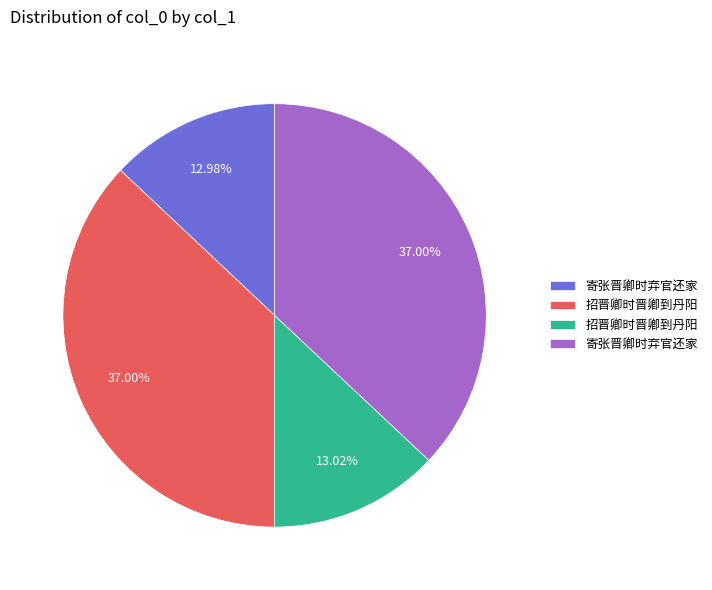

To the nearest percent, what is the difference between the largest and smallest slice percentages?

24%